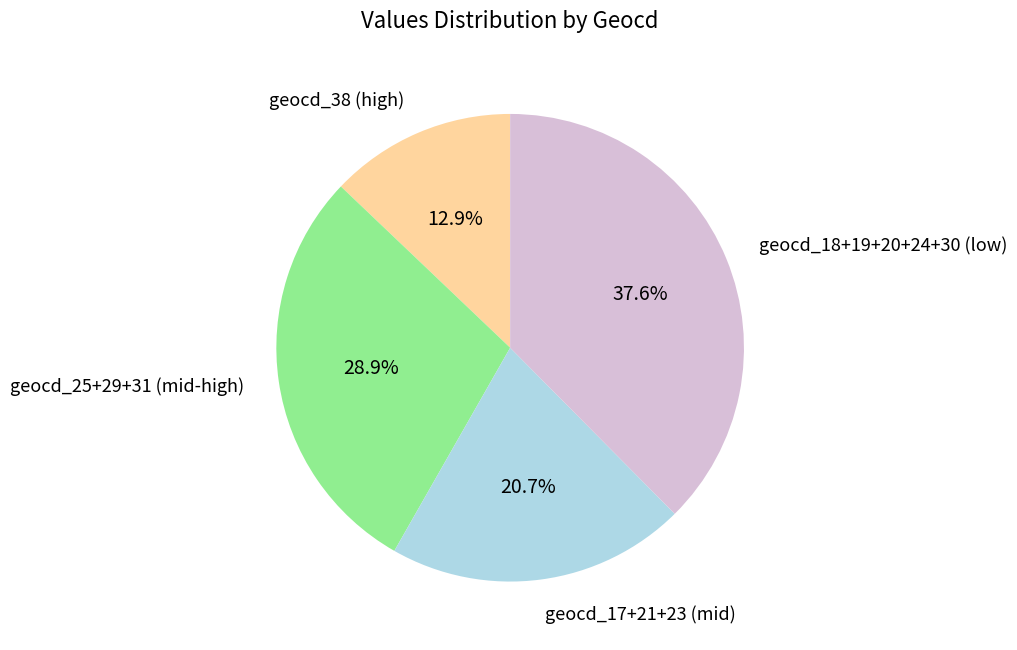

What percentage is NOT represented by geocd_17+21+23 (mid)?

79.3%